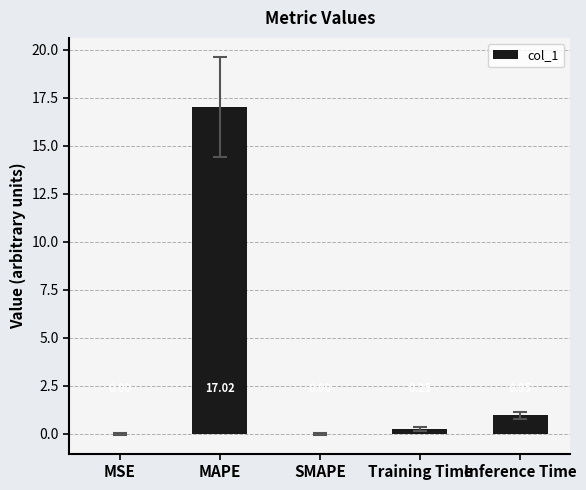

What is the change in value from MAPE to Training Time?

-16.8